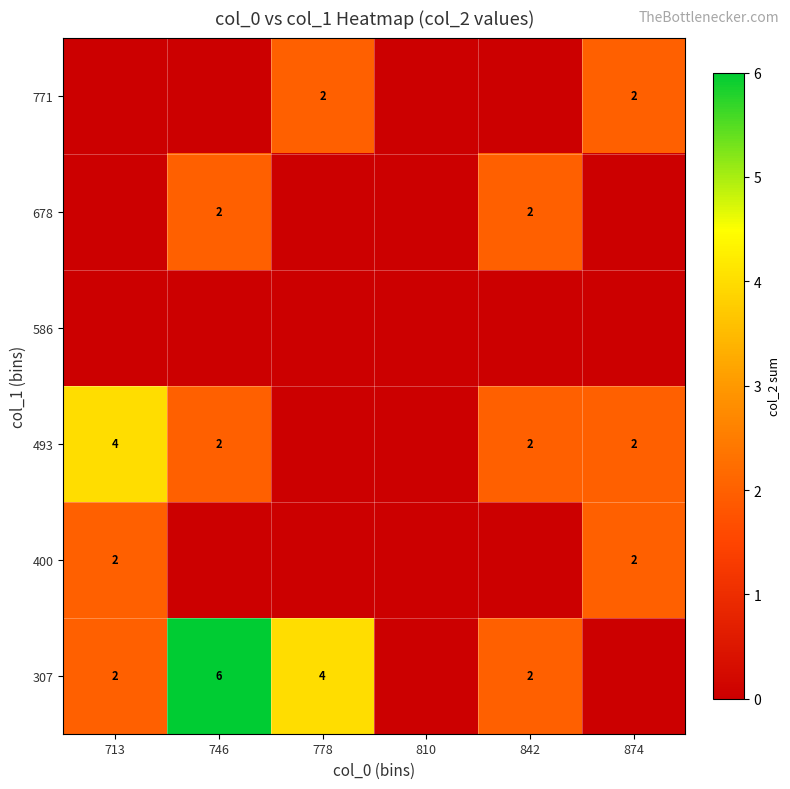

The value of 678 at 746 is 3. True or false?

False